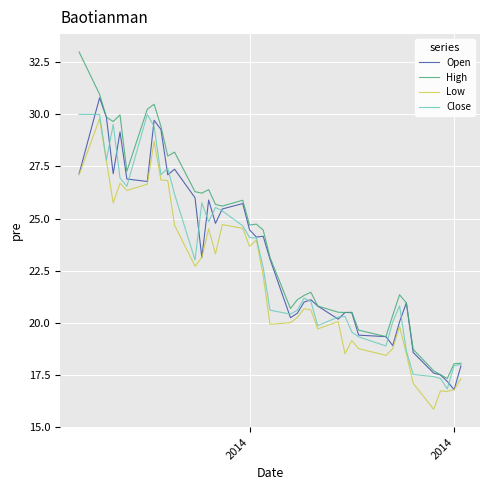

What is the highest value of the High series?

33.0